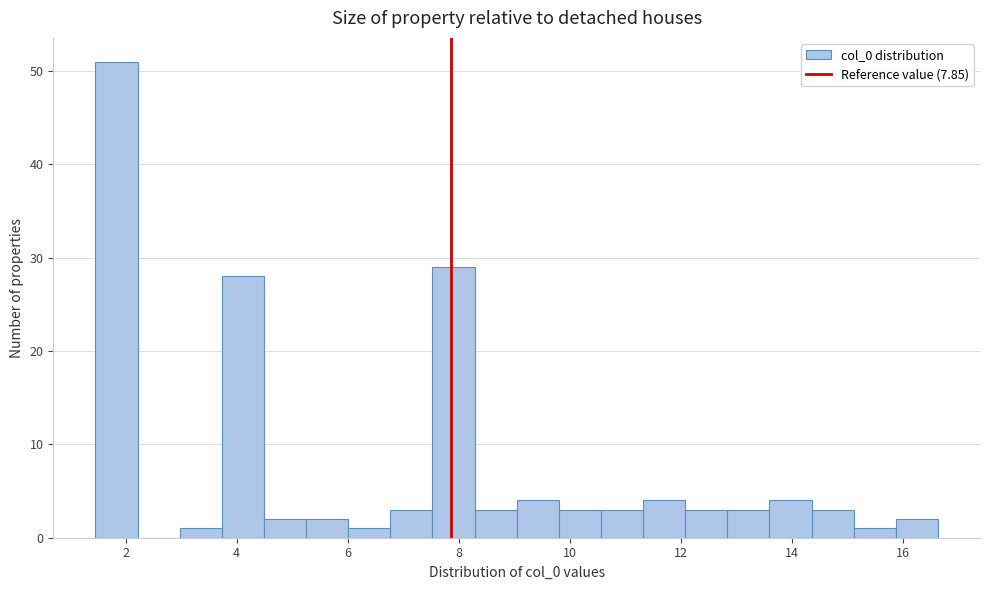

Read against the x-axis, roughly where is the centre of the tallest bar?

1.8